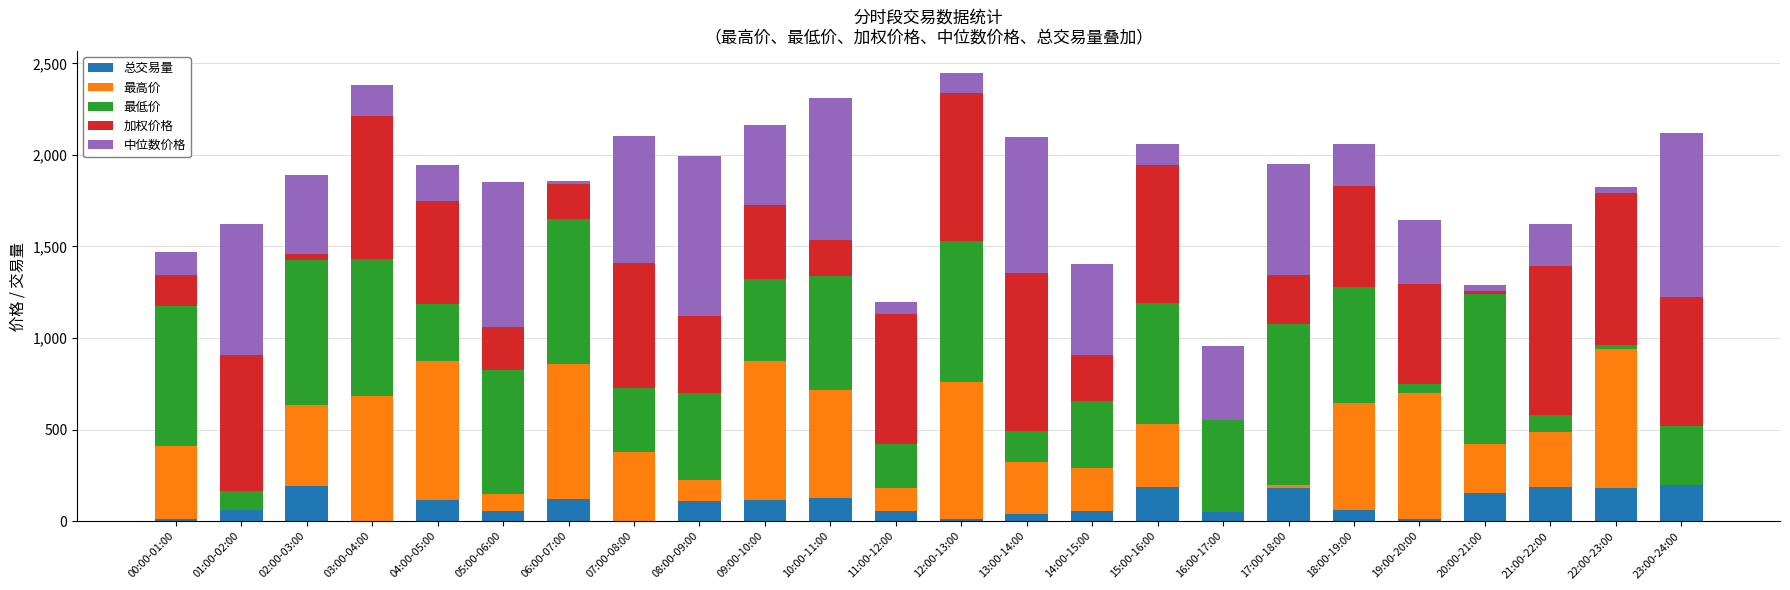

What is the total value across all series at 09:00-10:00?

2165.1